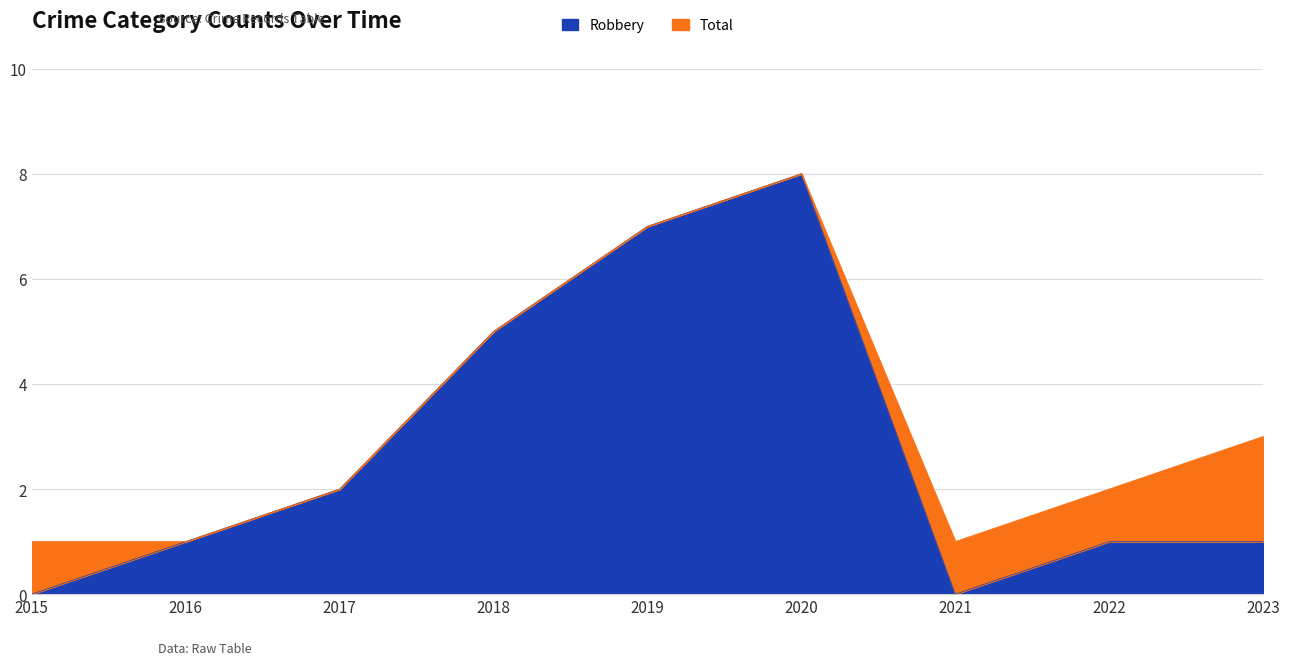

Where is Robbery nearest to the value 4?

2018